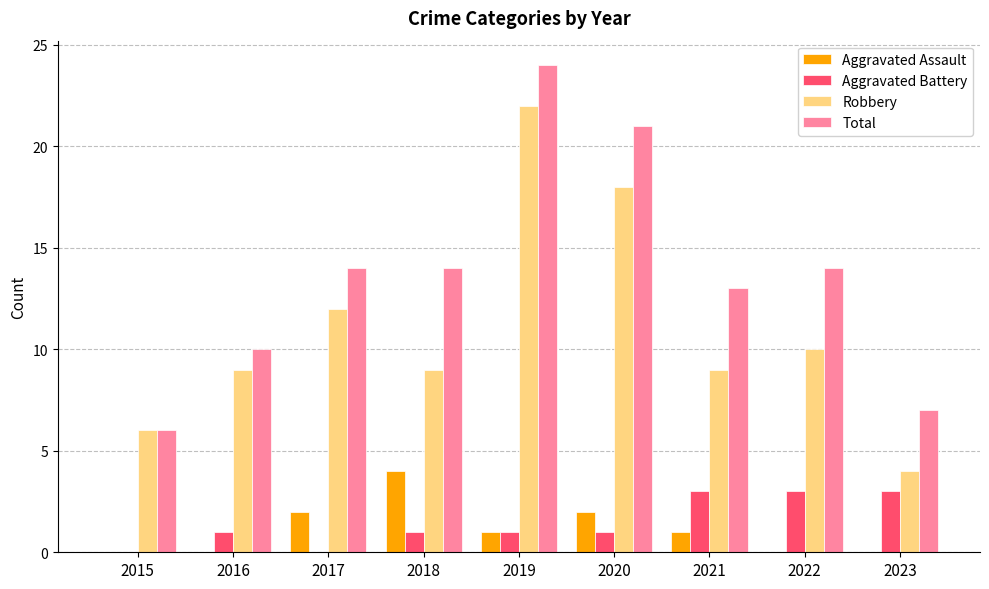

The value of Aggravated Assault at 2016 is 1. True or false?

False